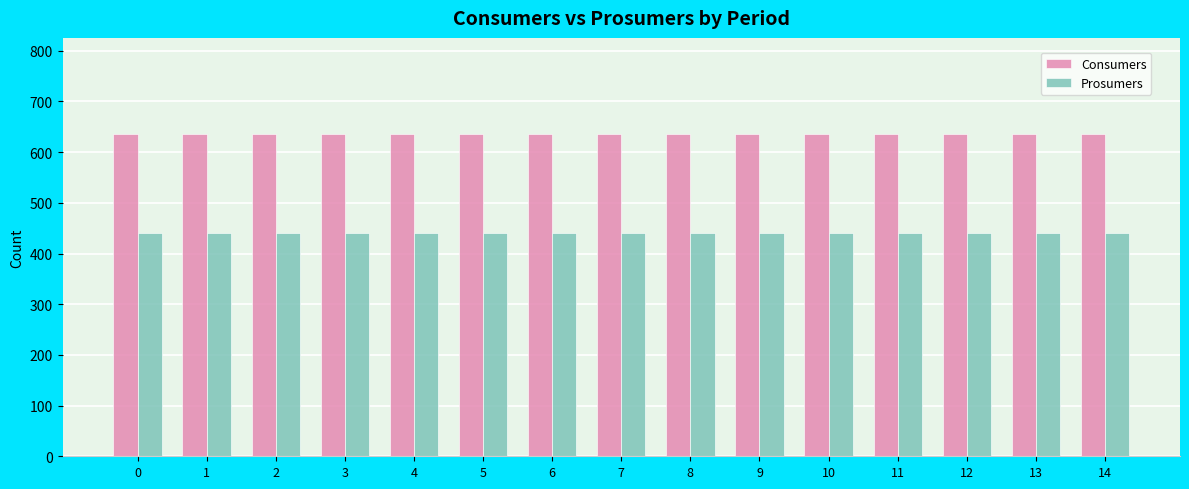

Does the chart contain any negative values?

No